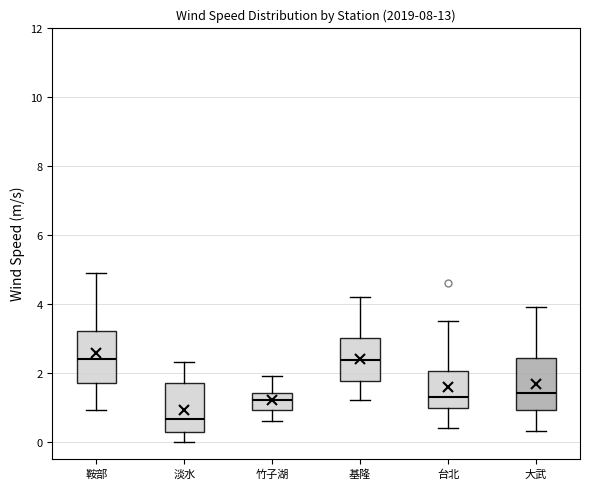

Where does the lower whisker of the box for 淡水 end on the y-axis? The values are not printed on the chart, so give them approximately, as read against the axis.

0.0